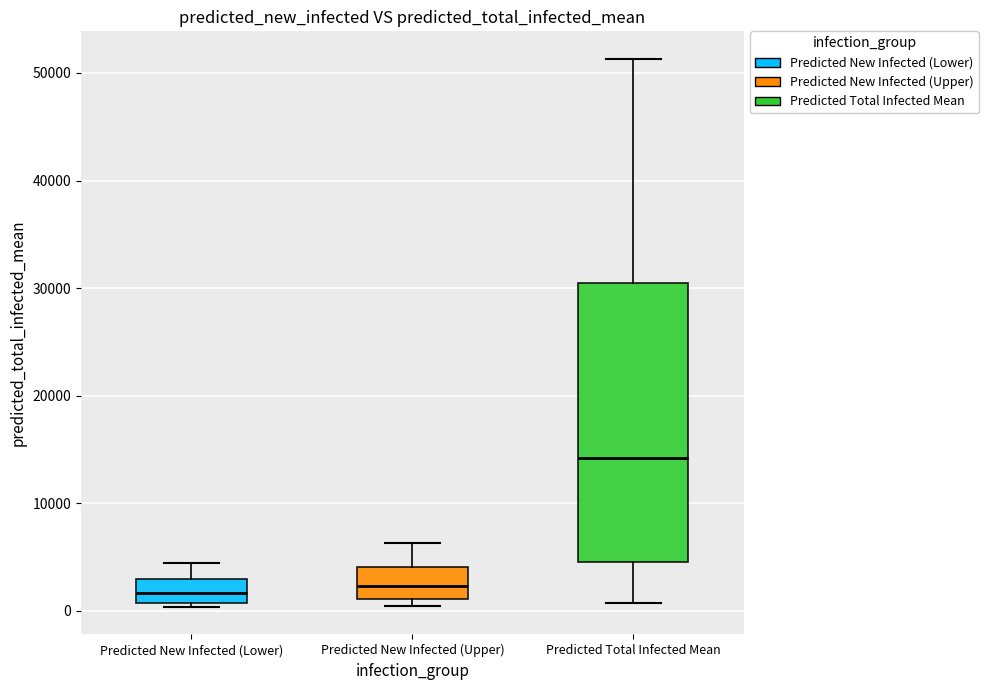

Where is the lower edge of the box for Predicted New Infected (Lower) on the y-axis? The values are not printed on the chart, so give them approximately, as read against the axis.

1000